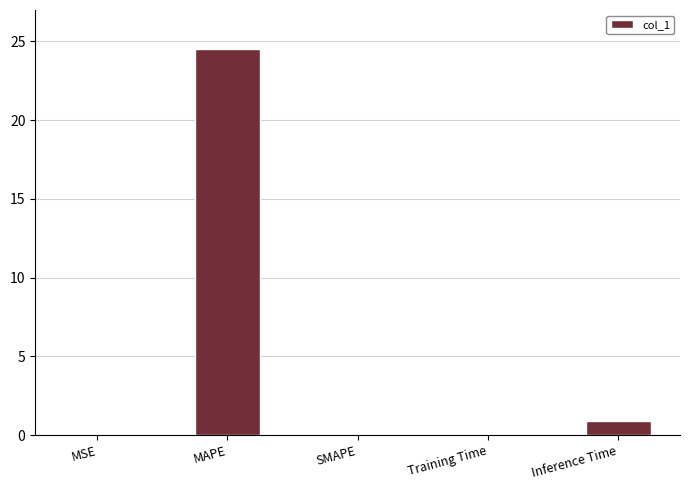

The value at MSE is 0.0. True or false?

True